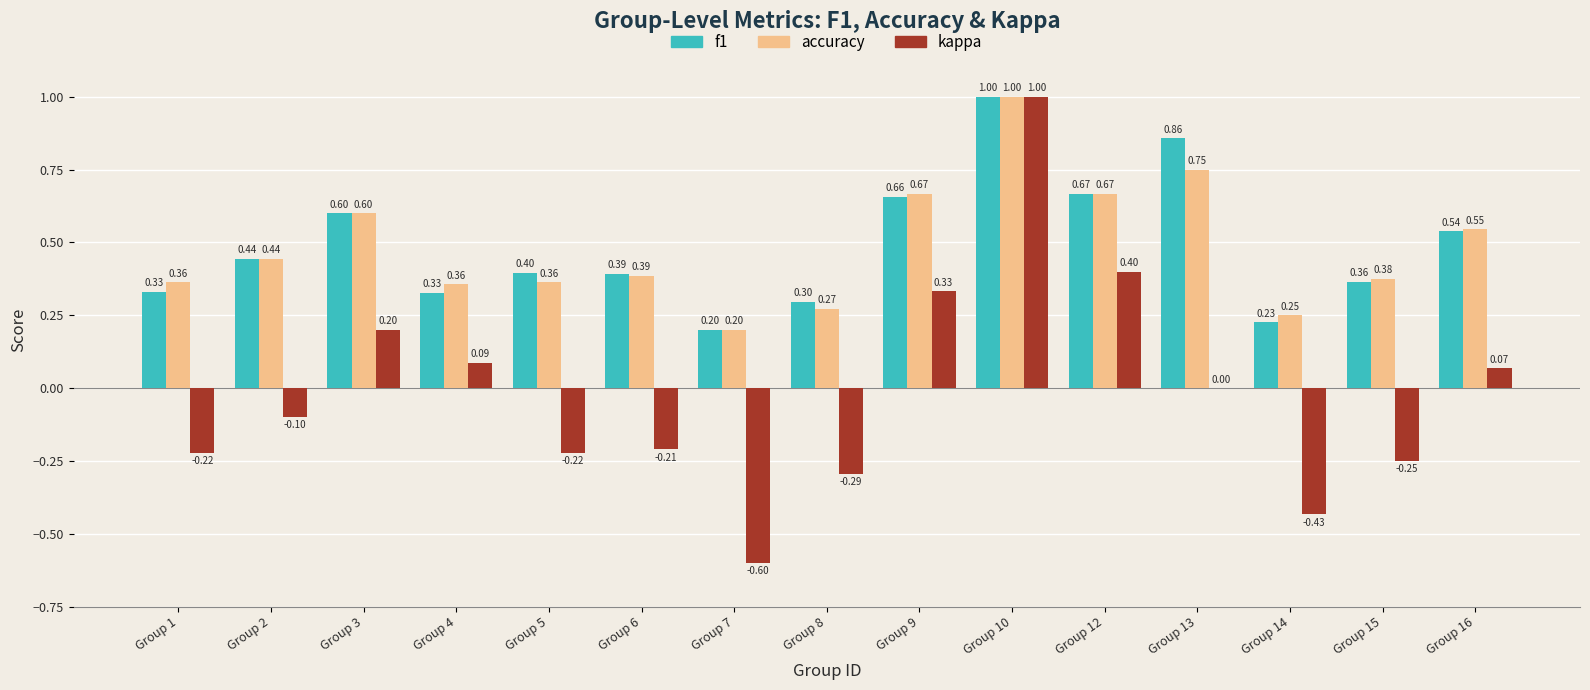

The accuracy series shows 1.3 at Group 13. True or false?

False